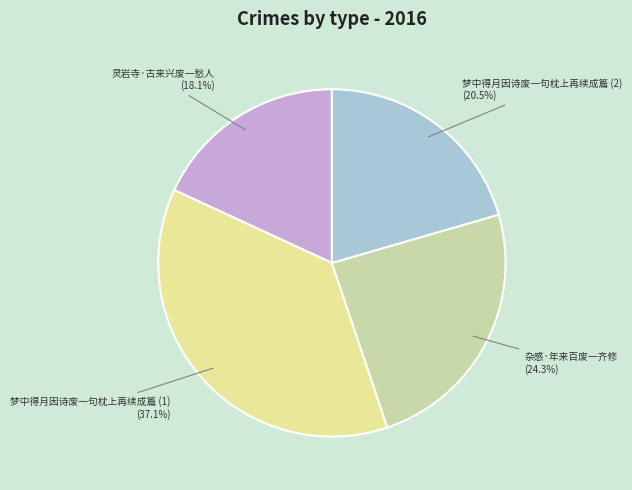

The 杂感·年来百废一齐修 slice represents 10% of the pie. True or false?

False